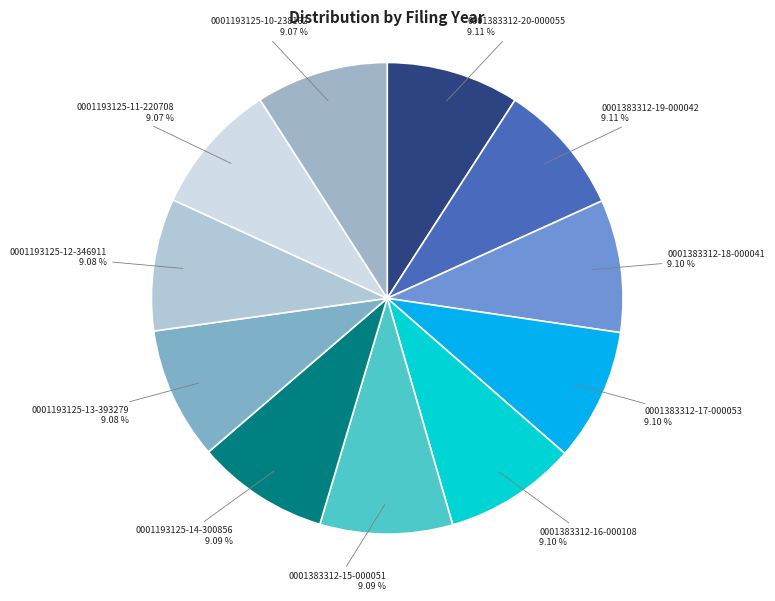

Approximately how many times larger is the value at 0001383312-15-000051 compared to 0001383312-20-000055?

1.0